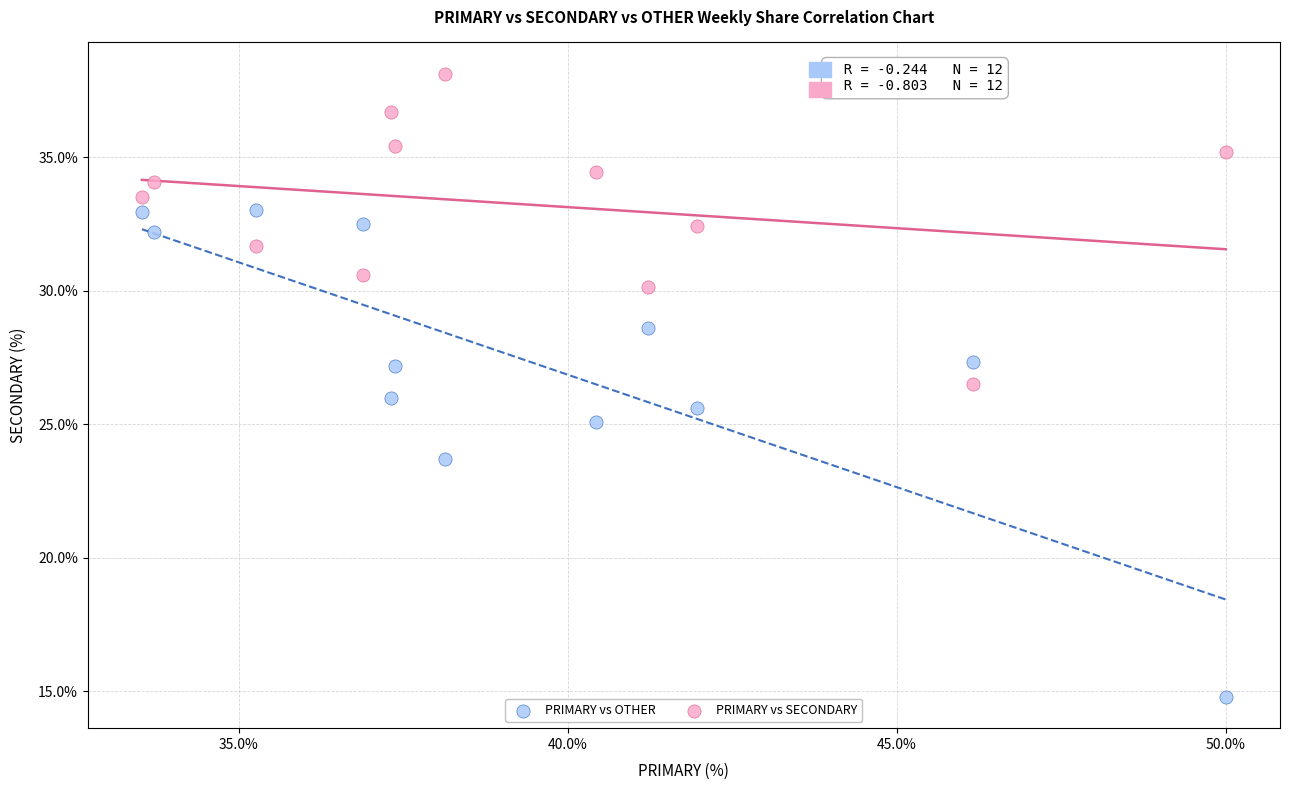

Which series has the largest Y range (max minus min)?

PRIMARY vs OTHER